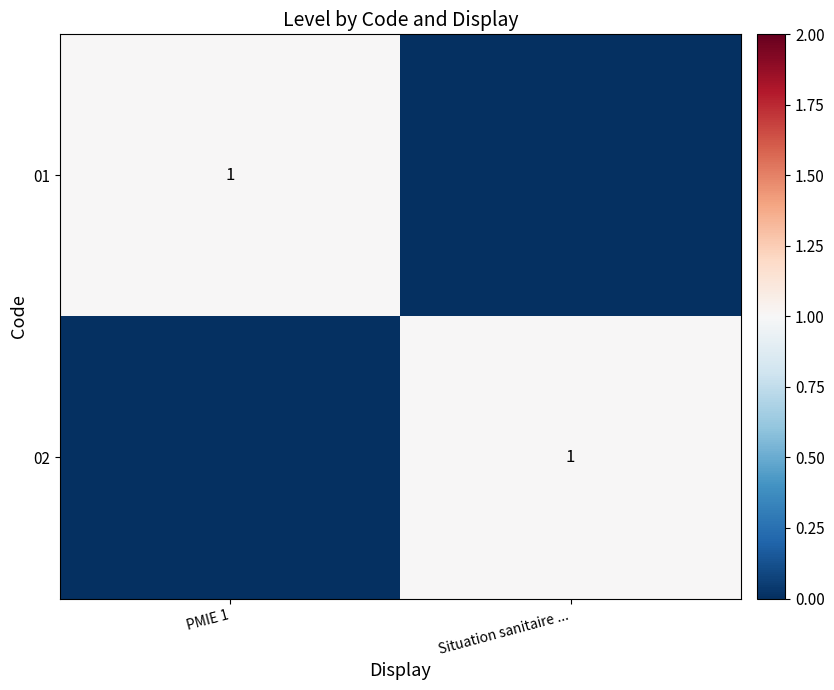

Rank the series by their maximum value, from highest to lowest.

01, 02